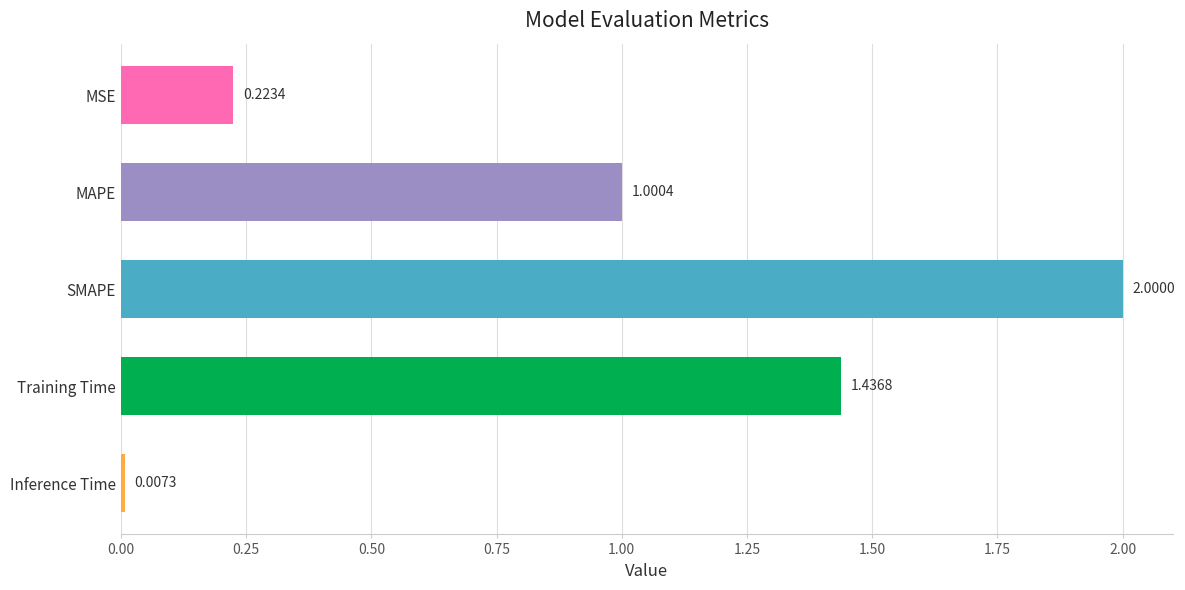

What is the label of the 5th bar from the bottom?

MSE